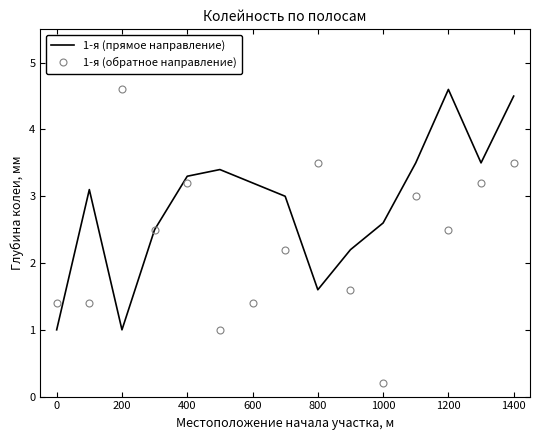

Which series has the largest range (max minus min)?

1-я (обратное направление)